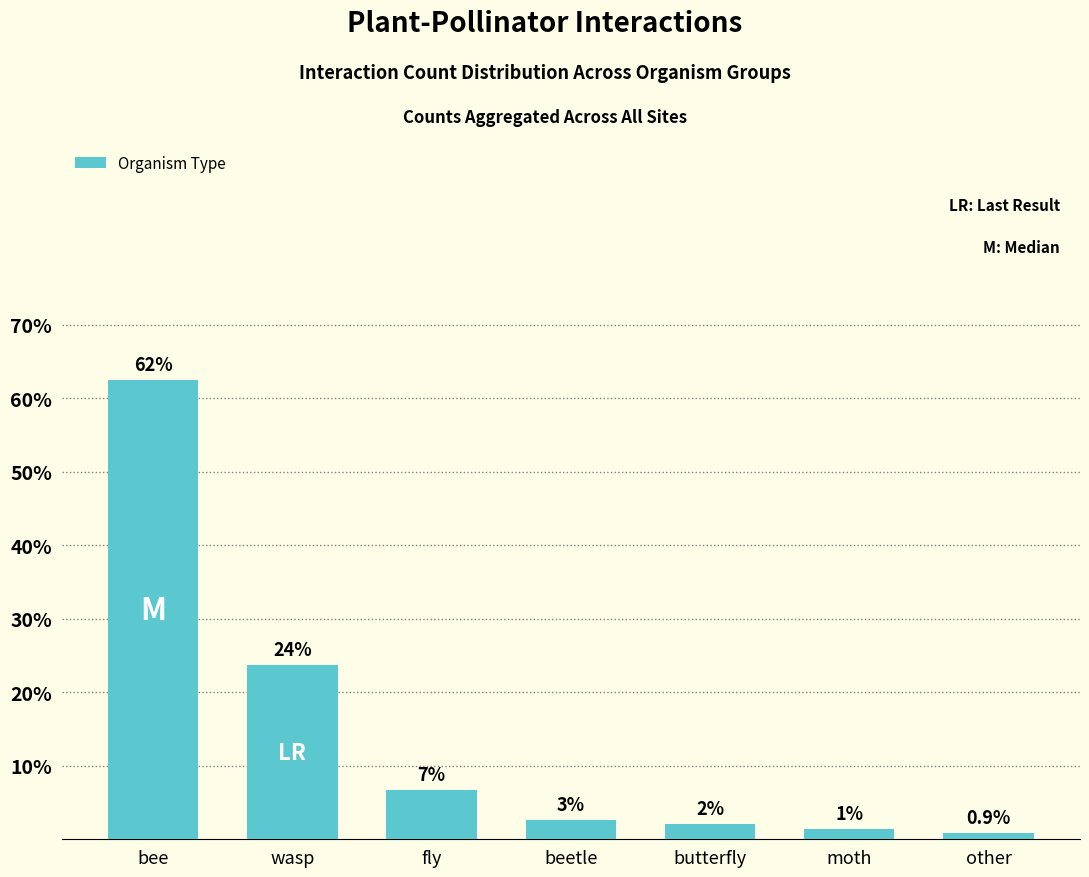

What is the sum of the values at beetle and bee?

65.0